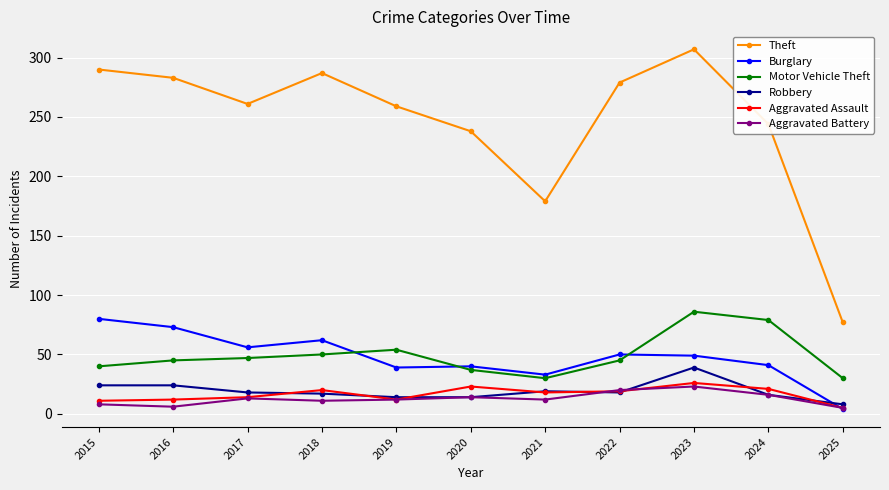

At how many categories does at least one series exceed 58?

11